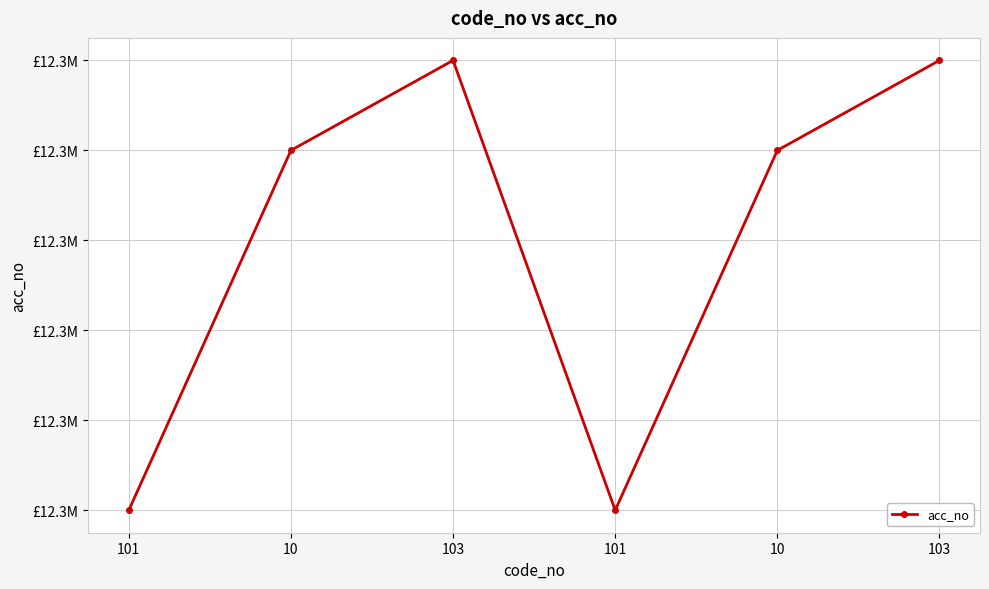

List the labels in order of value, smallest first.

101, 101, 10, 10, 103, 103